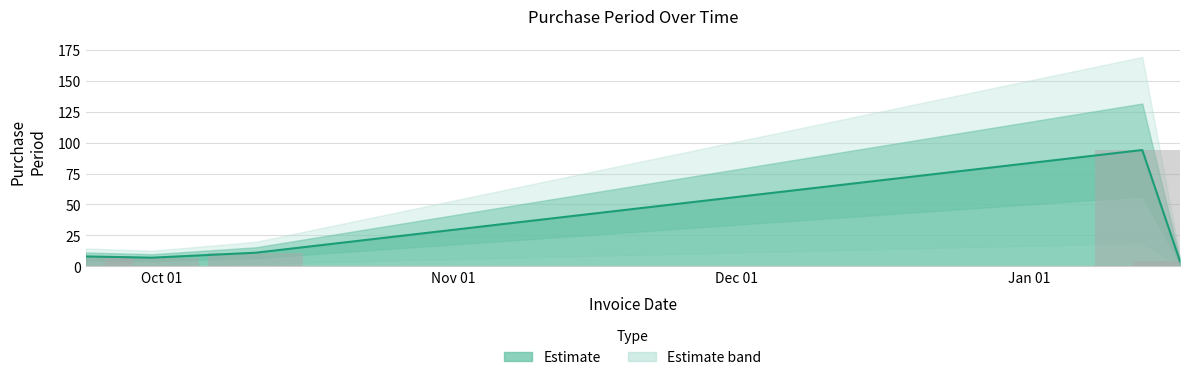

What is the sum of all values?

124